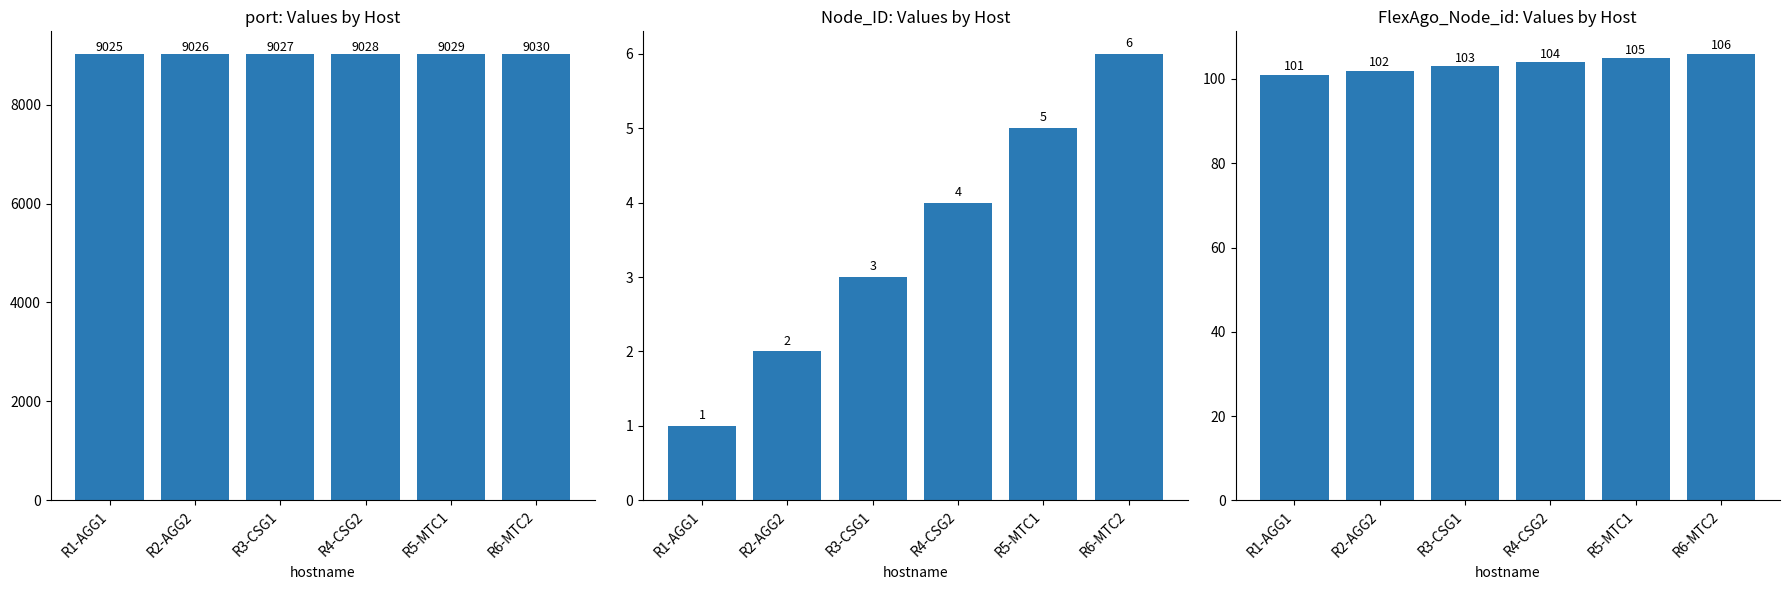

Reading left to right, transcribe all the data shown in this chart.

port: R1-AGG1=9025	R2-AGG2=9026	R3-CSG1=9027	R4-CSG2=9028	R5-MTC1=9029	R6-MTC2=9030
Node_ID: R1-AGG1=1	R2-AGG2=2	R3-CSG1=3	R4-CSG2=4	R5-MTC1=5	R6-MTC2=6
FlexAgo_Node_id: R1-AGG1=101	R2-AGG2=102	R3-CSG1=103	R4-CSG2=104	R5-MTC1=105	R6-MTC2=106